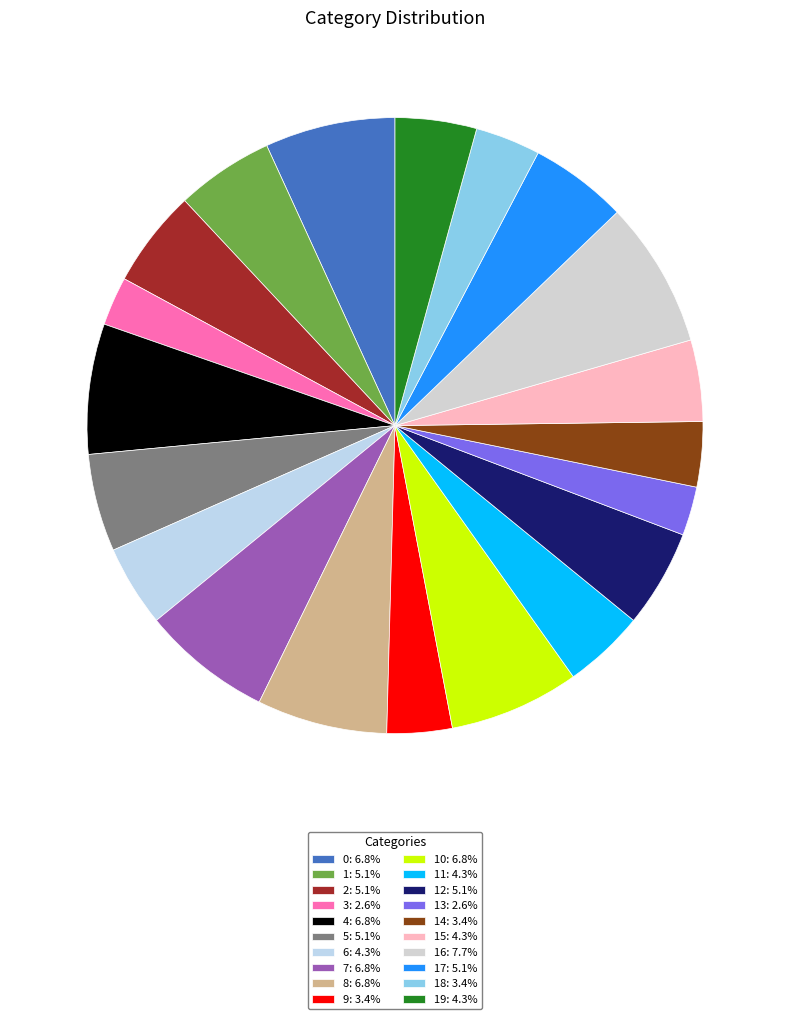

Rank the categories by value from highest to lowest.

16, 0, 4, 7, 8, 10, 1, 2, 5, 12, 17, 6, 11, 15, 19, 9, 14, 18, 3, 13